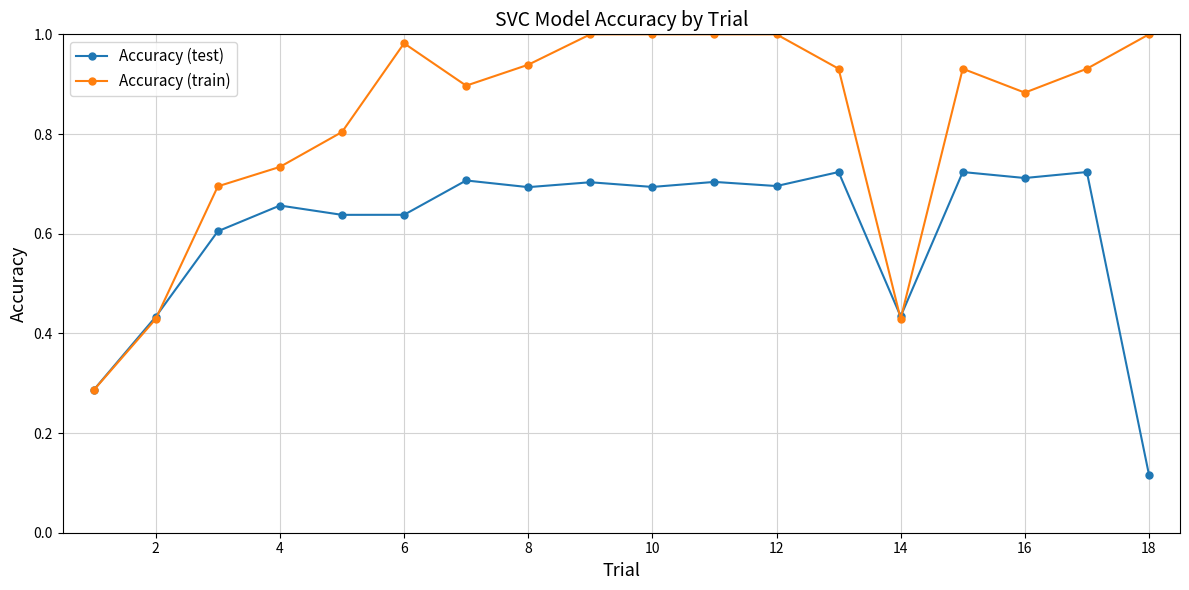

True or false: Accuracy (train) has more than 1 interior local peaks.

True